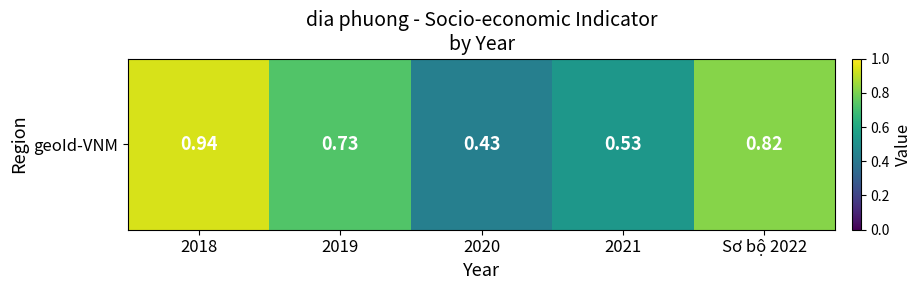

At which label is the value closest to 0?

2020